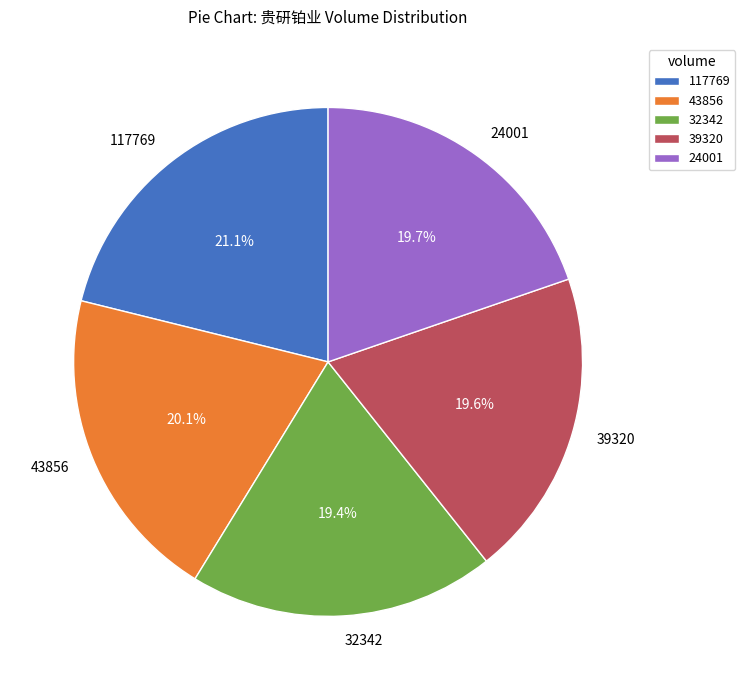

Which has a higher value, 117769 or 43856?

117769